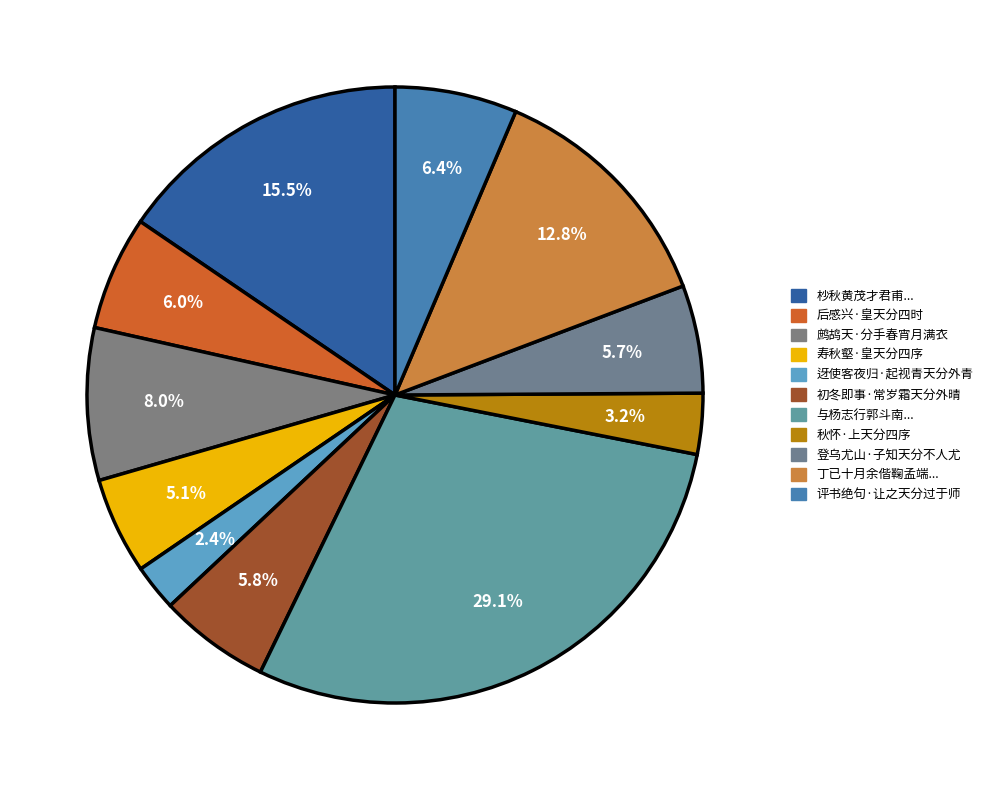

How many slices are in this pie chart?

11